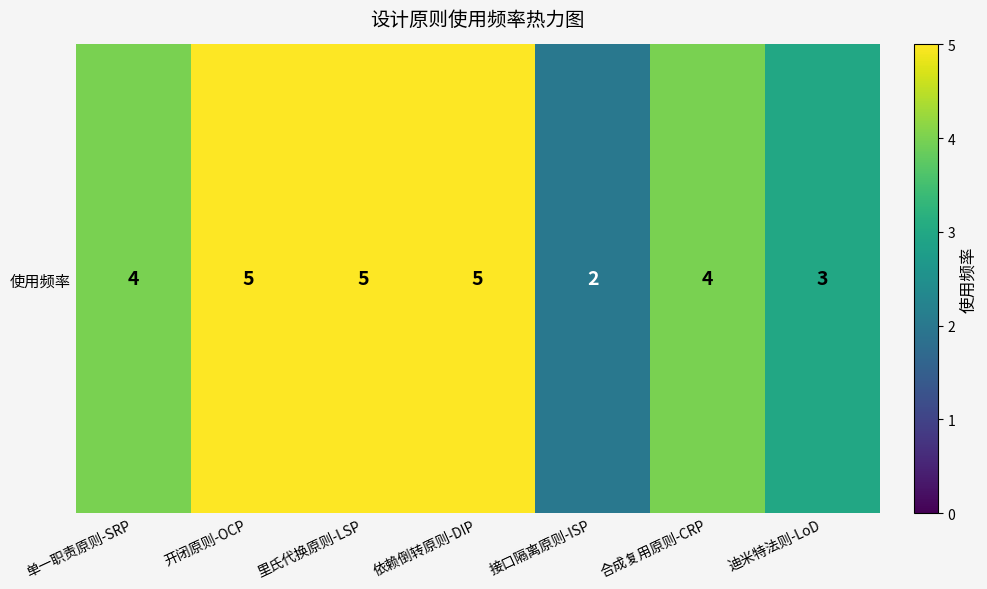

Reading left to right, extract all data points from this chart.

单一职责原则-SRP=4	开闭原则-OCP=5	里氏代换原则-LSP=5	依赖倒转原则-DIP=5	接口隔离原则-ISP=2	合成复用原则-CRP=4	迪米特法则-LoD=3